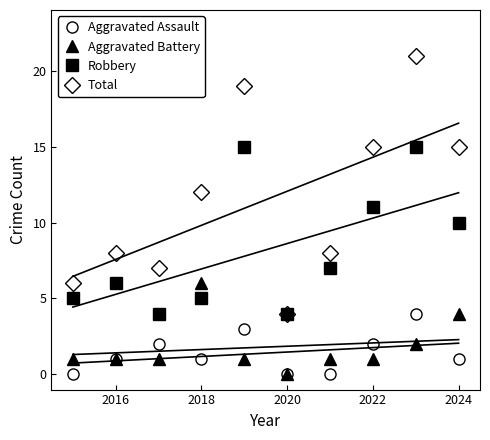

Is the value of Aggravated Assault at 2020 greater than the value of Robbery at 2022?

No